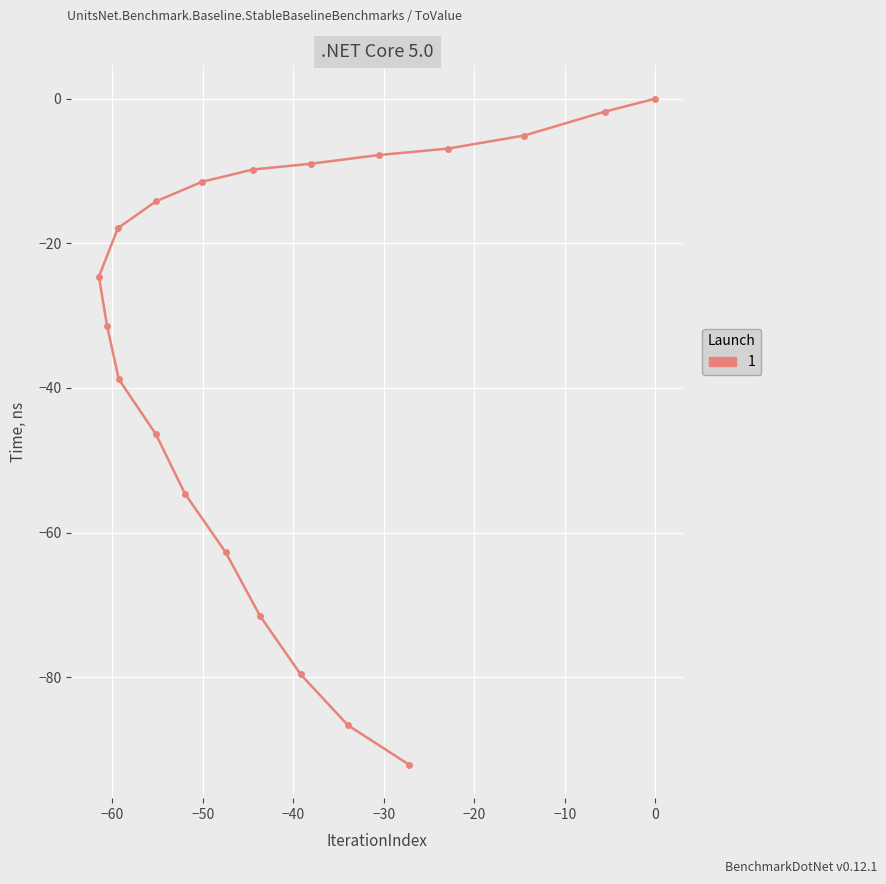

Rank the categories by value from lowest to highest.

9, 10, 8, 11, 7, 12, 13, 6, 14, 5, 15, 16, 4, 17, 3, 18, 2, 19, 1, 0